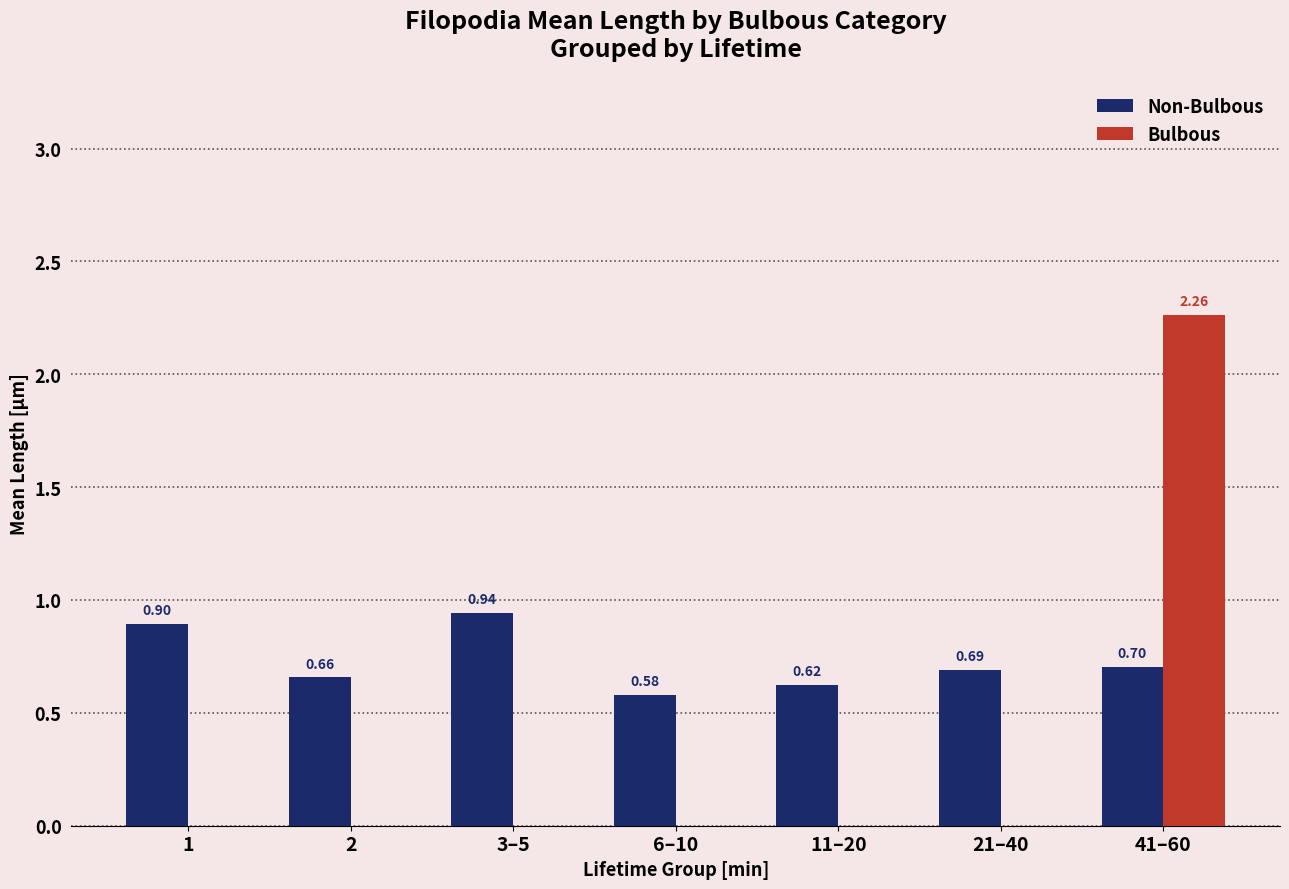

What is the sum of the Non-Bulbous values at 3–5 and 11–20?

1.6